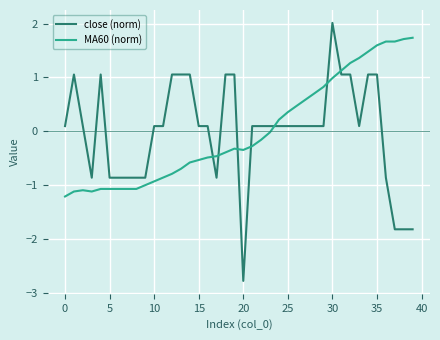

Which series has the widest spread of values?

close (norm)